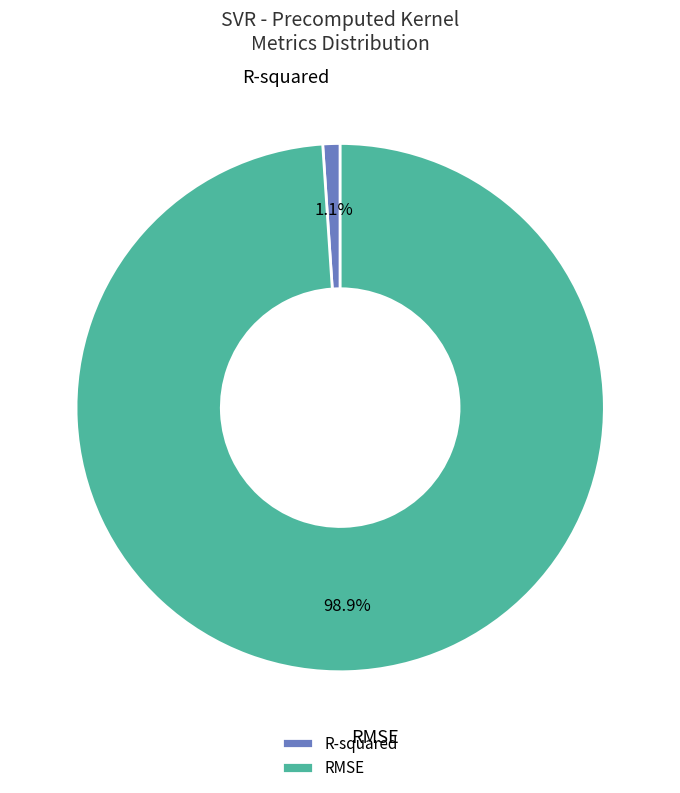

What percentage is the R-squared slice, to the nearest percent?

1%